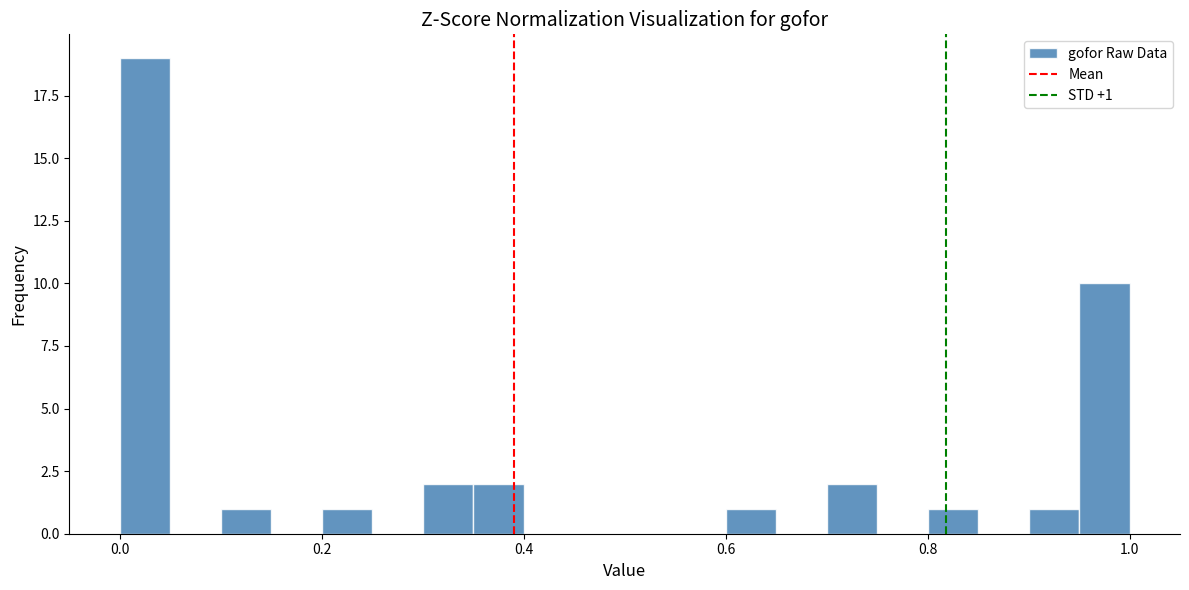

Around what value on the x-axis is the tallest bar? Give the approximate position of its centre, as read against the axis.

0.02